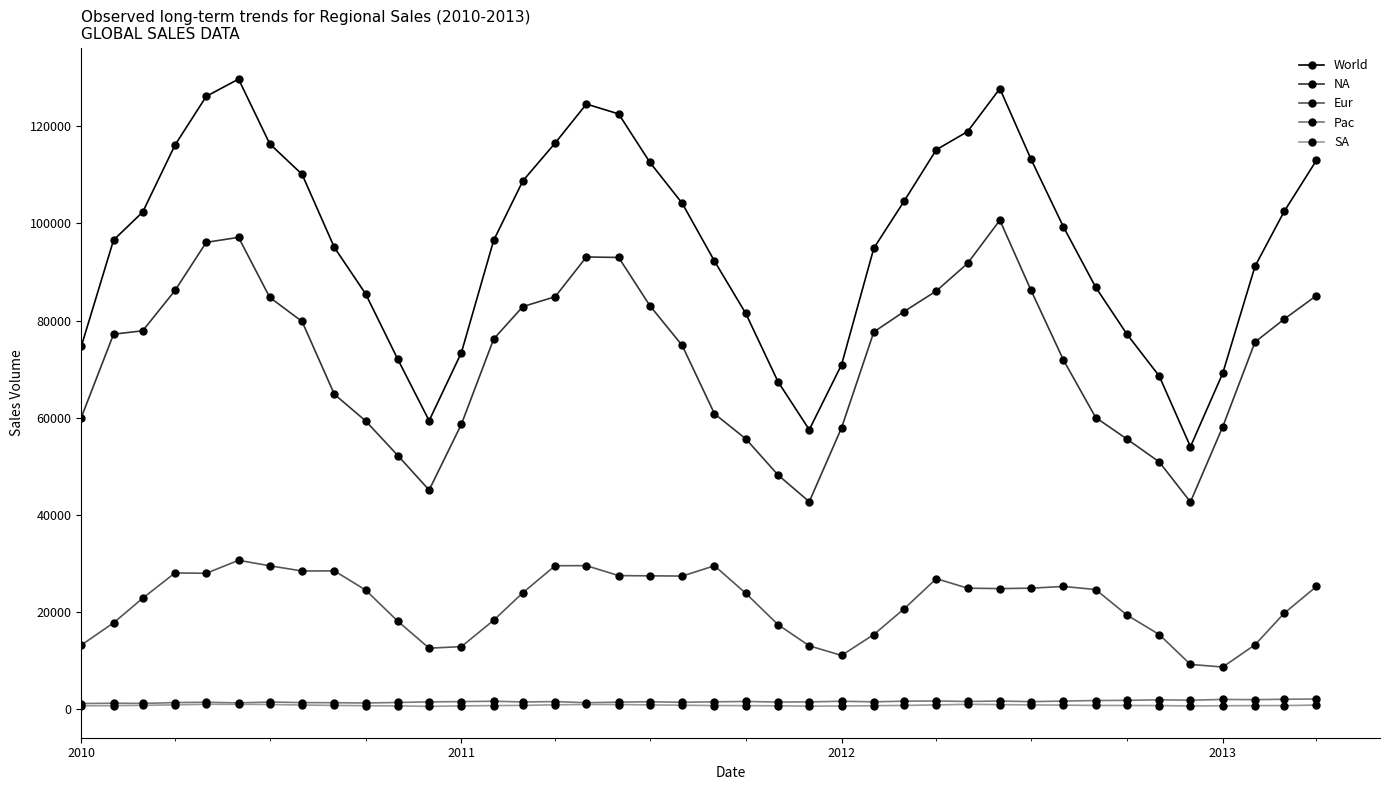

True or false: Pac and NA cross at least once.

False